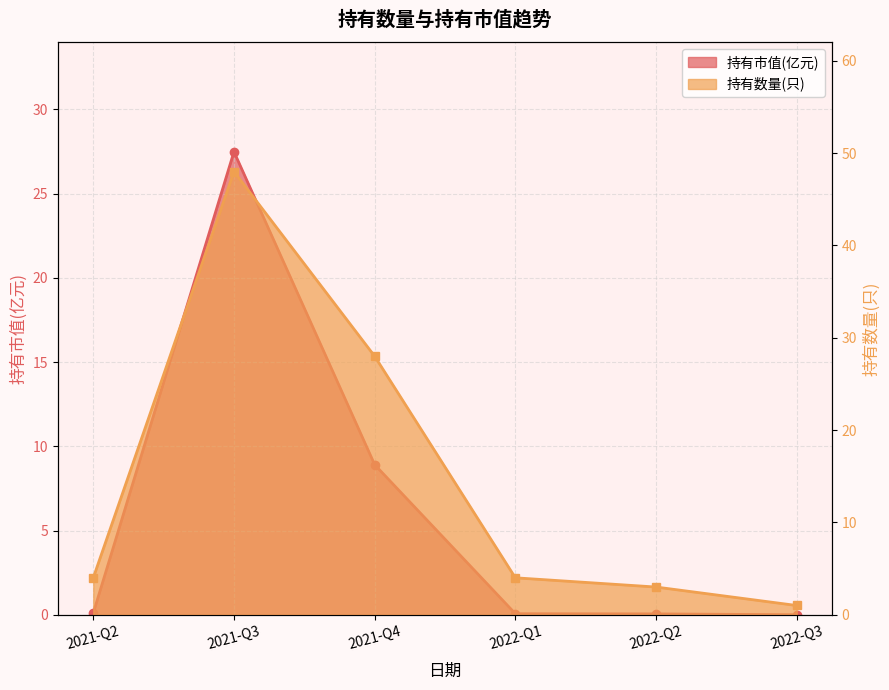

What is the label of the 4th point from the right?

2021-Q4